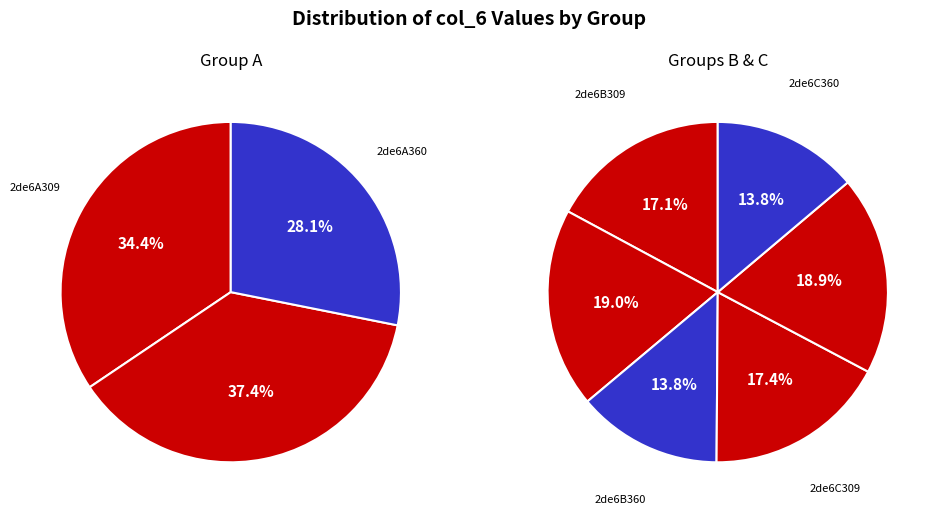

Do 2de6A332 and 2de6C309 together represent more than half of the pie?

No